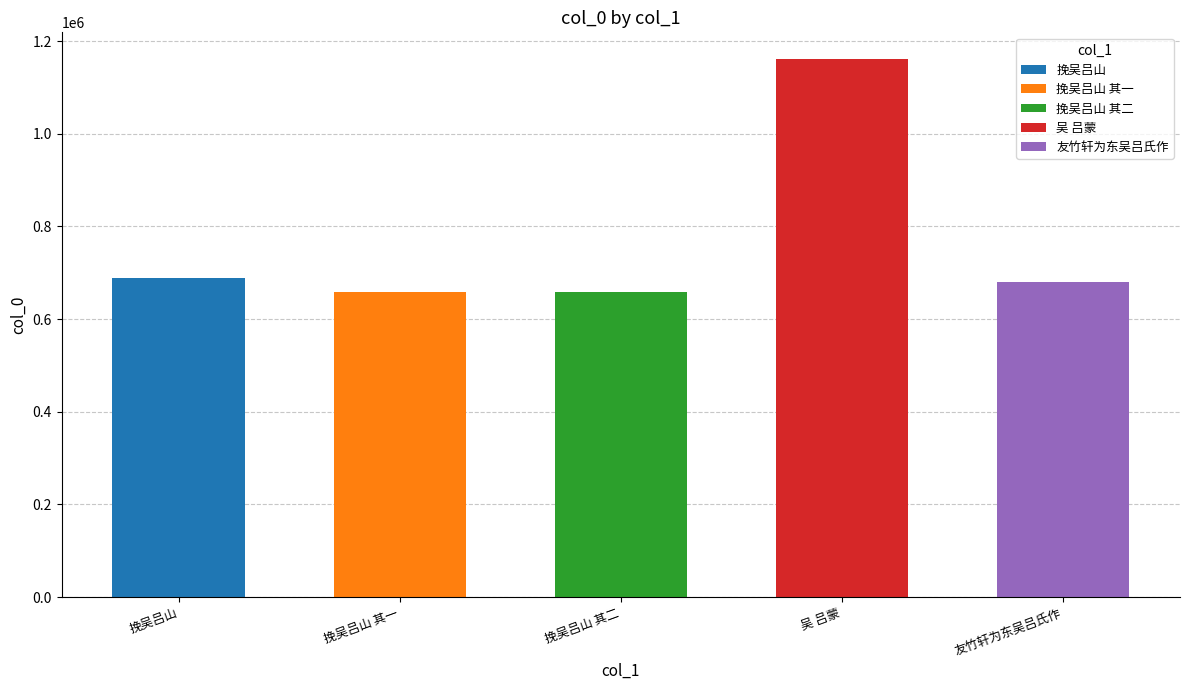

Is it true that the value at 挽吴吕山 is 687831?

True